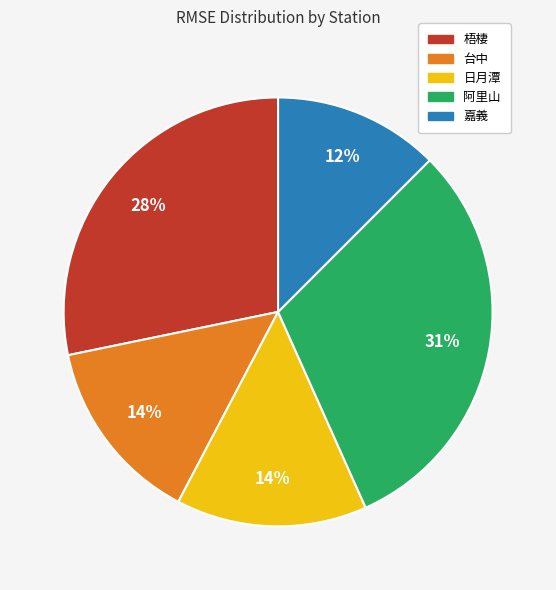

Between 阿里山 and 梧棲, which is larger?

阿里山